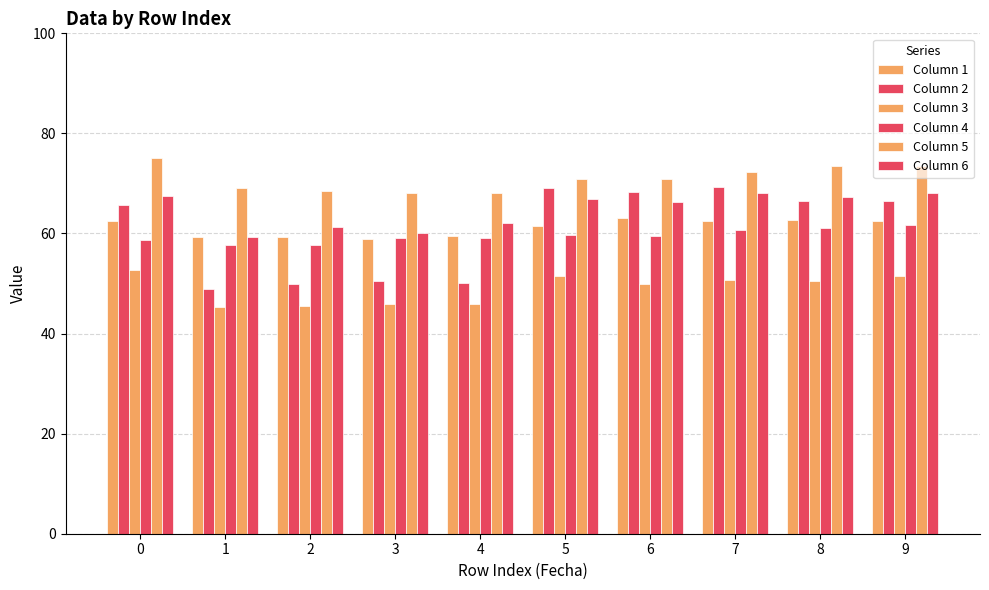

Count the number of categories in the chart.

10